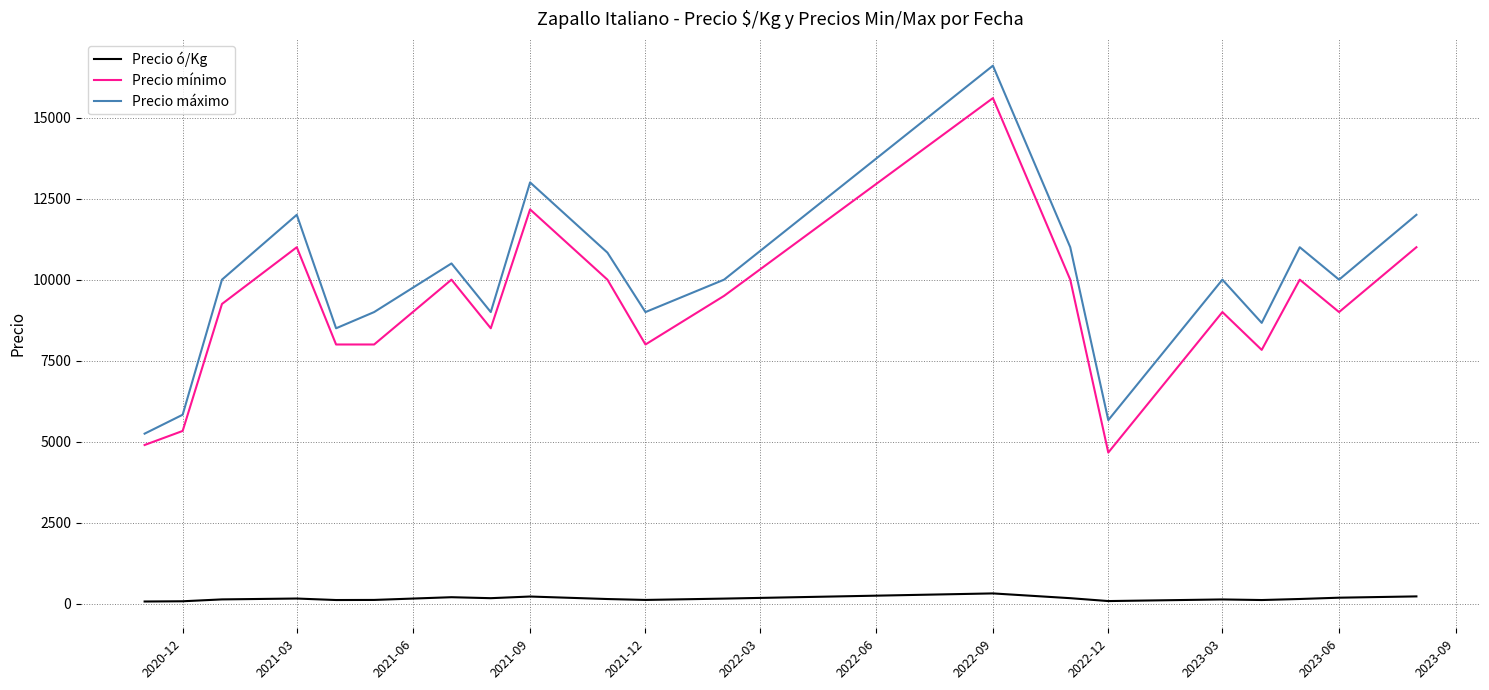

True or false: Precio mínimo and Precio ó/Kg intersect in this chart.

False